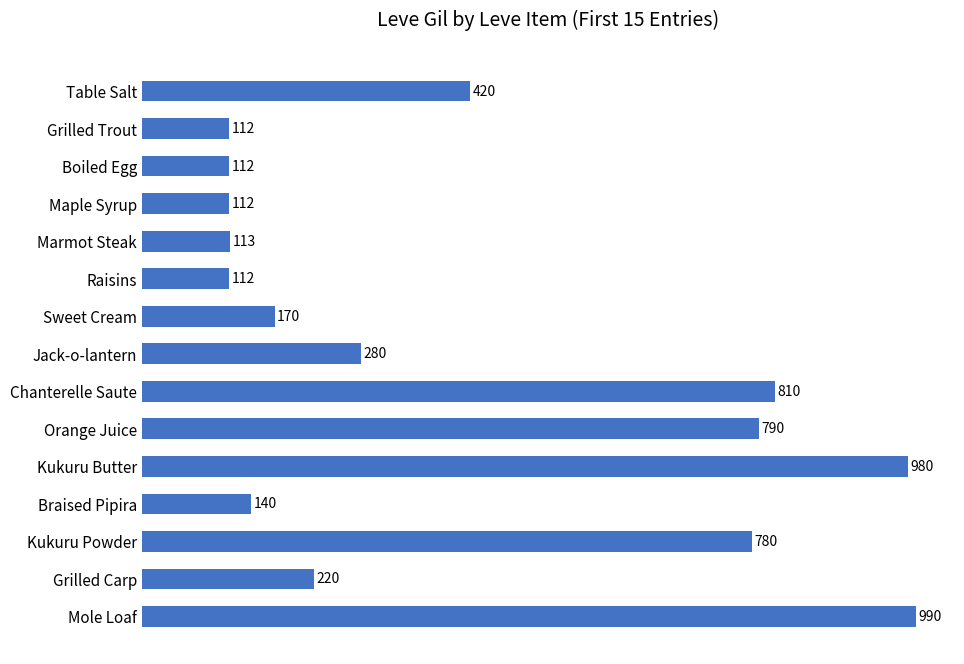

The value at Boiled Egg is 112. True or false?

True